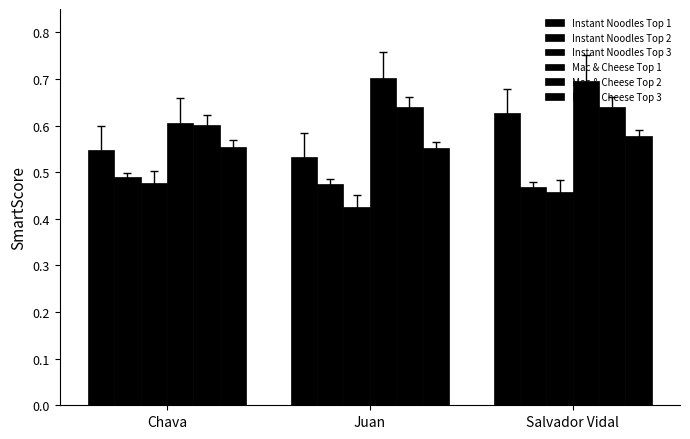

Which series has the widest spread of values?

Mac & Cheese Top 1